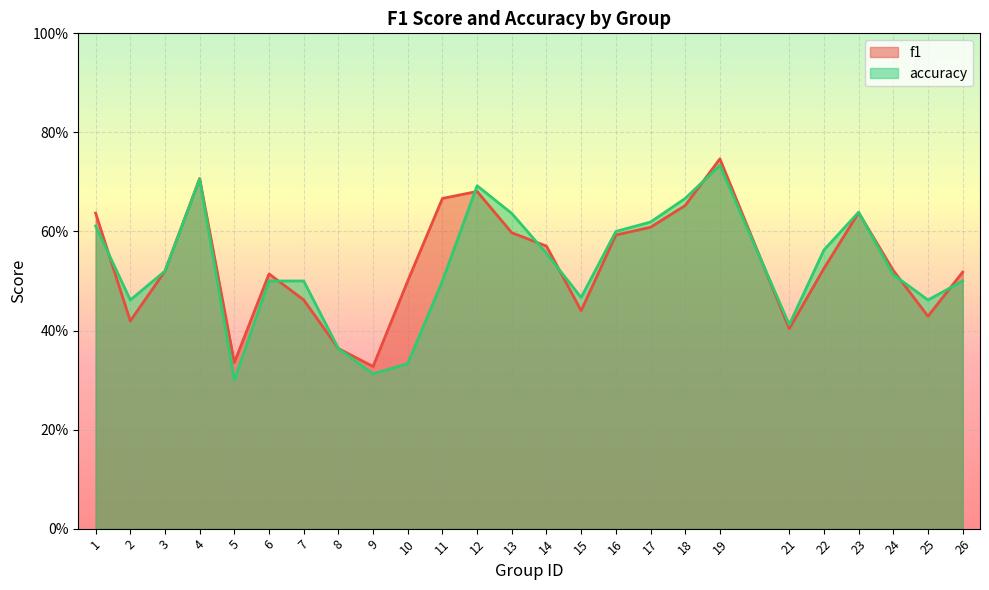

Reading left to right, list all the values displayed in this chart.

f1: 0.6	0.4	0.5	0.7	0.3	0.5	0.5	0.4	0.3	0.5	0.7	0.7	0.6	0.6	0.4	0.6	0.6	0.7	0.7	0.4	0.5	0.6	0.5	0.4	0.5
accuracy: 0.6	0.5	0.5	0.7	0.3	0.5	0.5	0.4	0.3	0.3	0.5	0.7	0.6	0.6	0.5	0.6	0.6	0.7	0.7	0.4	0.6	0.6	0.5	0.5	0.5